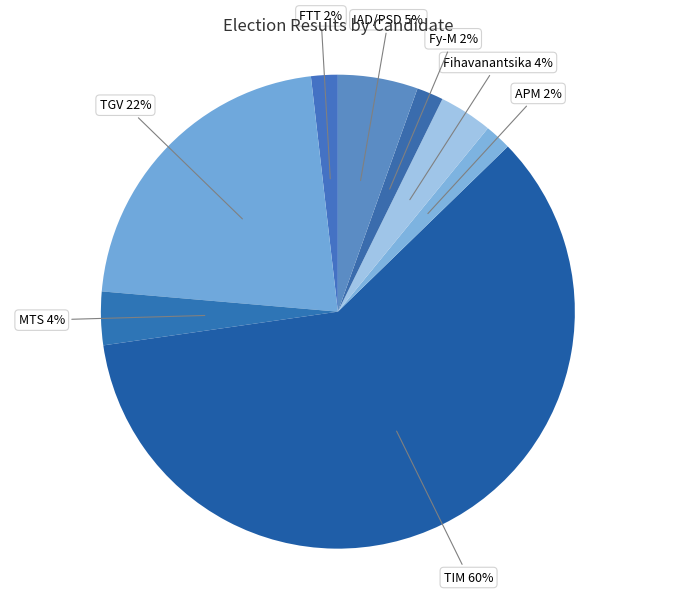

Is there any slice that represents more than half of the pie?

Yes